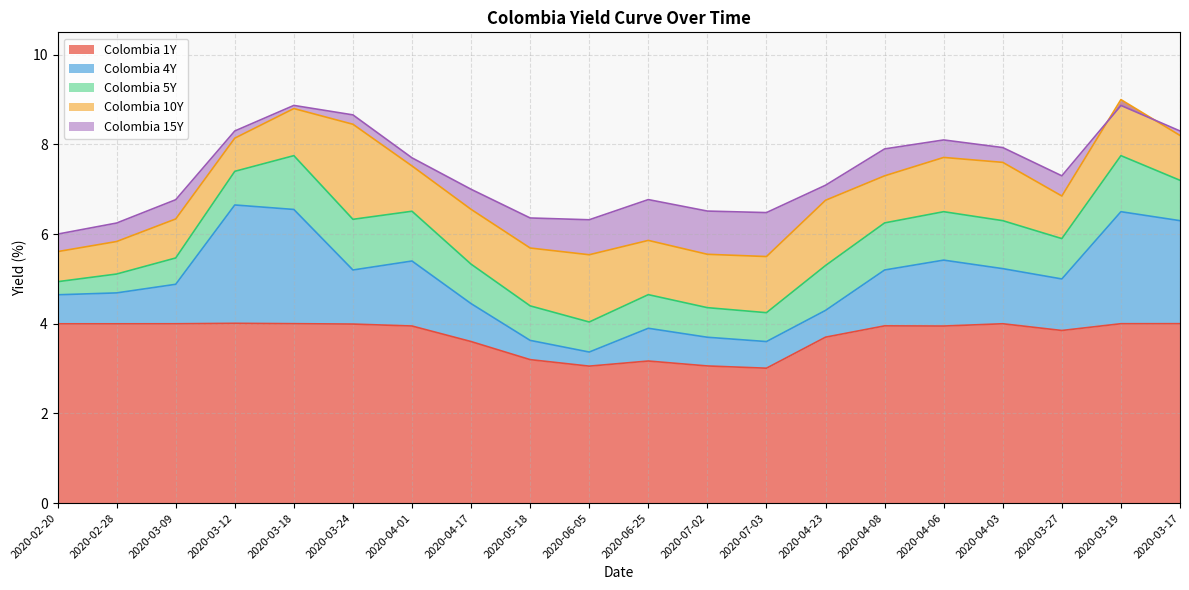

At which category is the sum across all series the highest?

2020-03-19